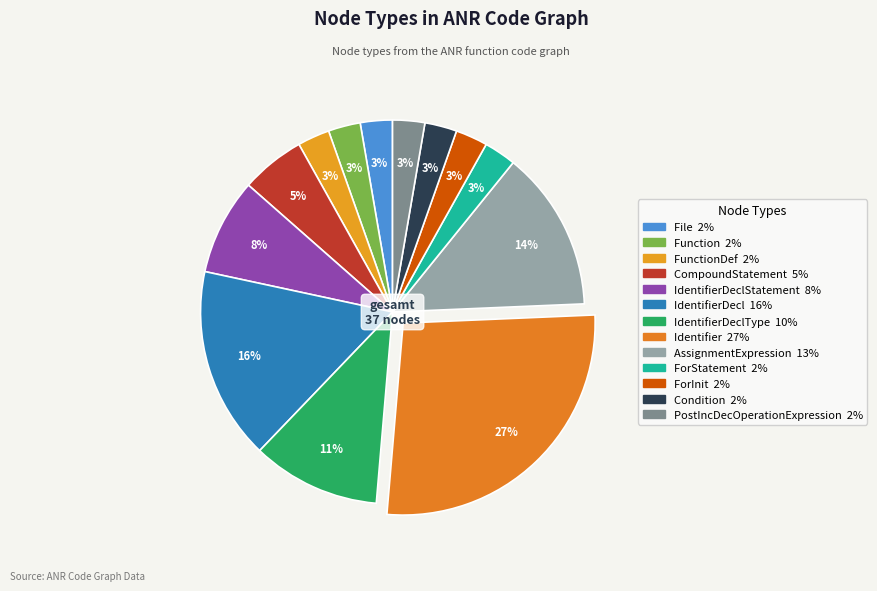

Count the number of slices in the pie.

13